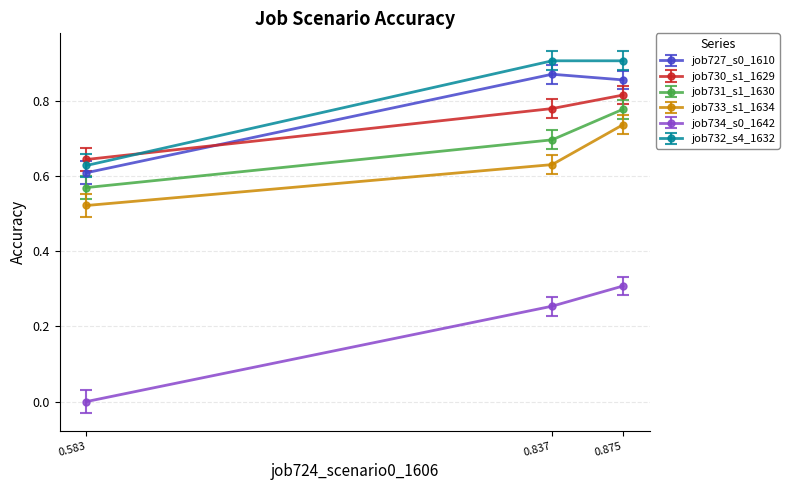

At which category is the sum across all series the highest?

0.875